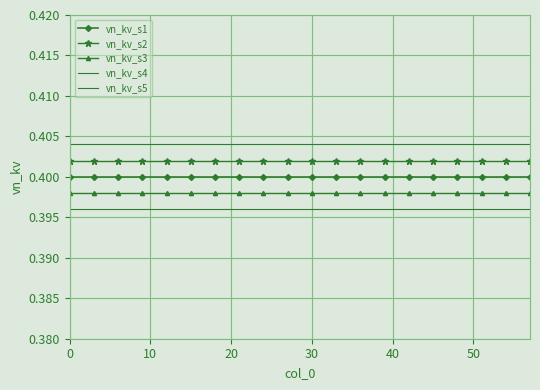

True or false: vn_kv_s3 has more than 2 points higher than both neighbors.

False